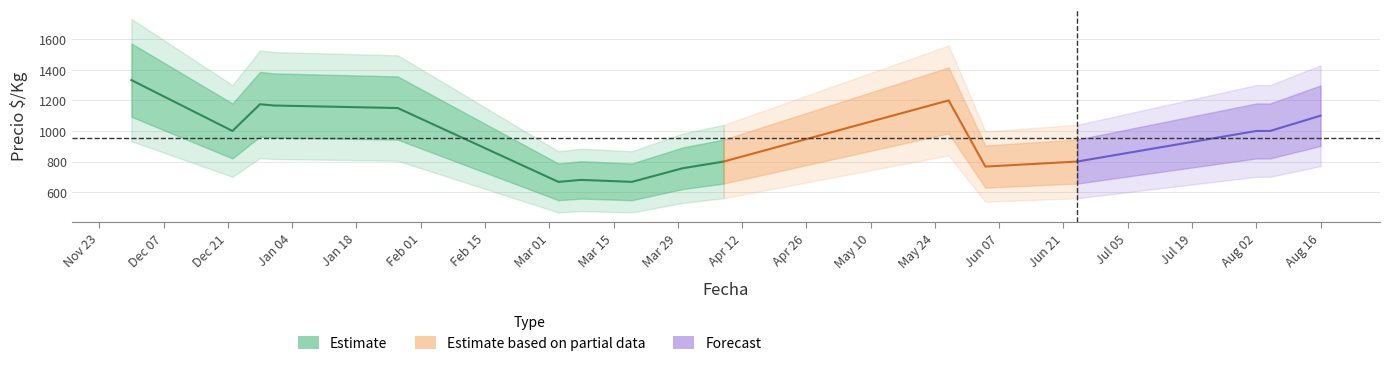

Does the chart have visible grid lines?

Yes